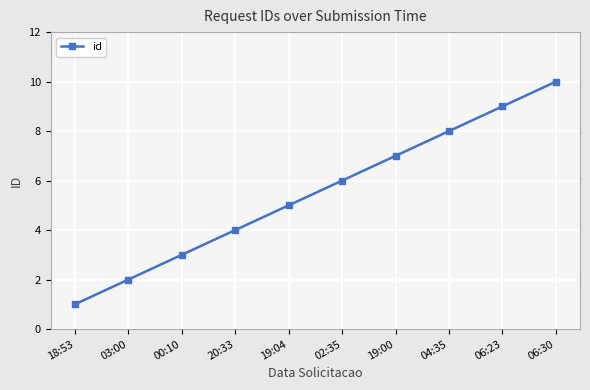

How many data points does each series have?

10